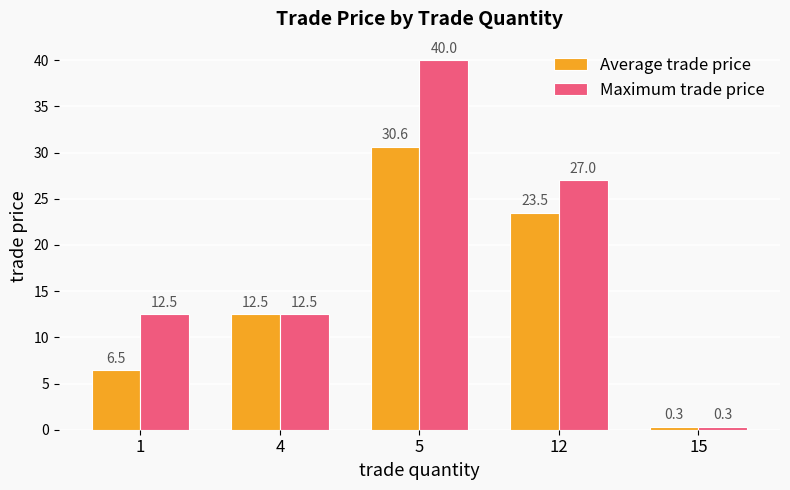

What is the maximum value shown in the chart?

40.0